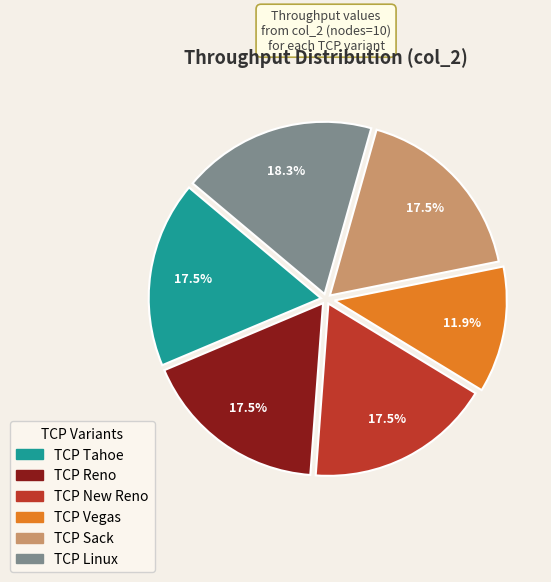

How many segments does this pie chart have?

6